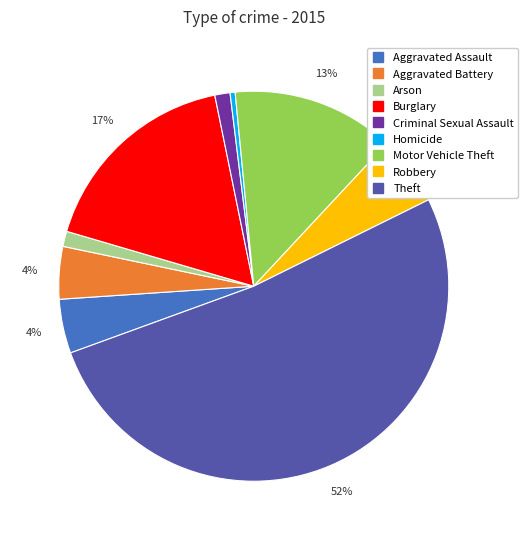

What is the smallest slice in the pie chart?

Homicide